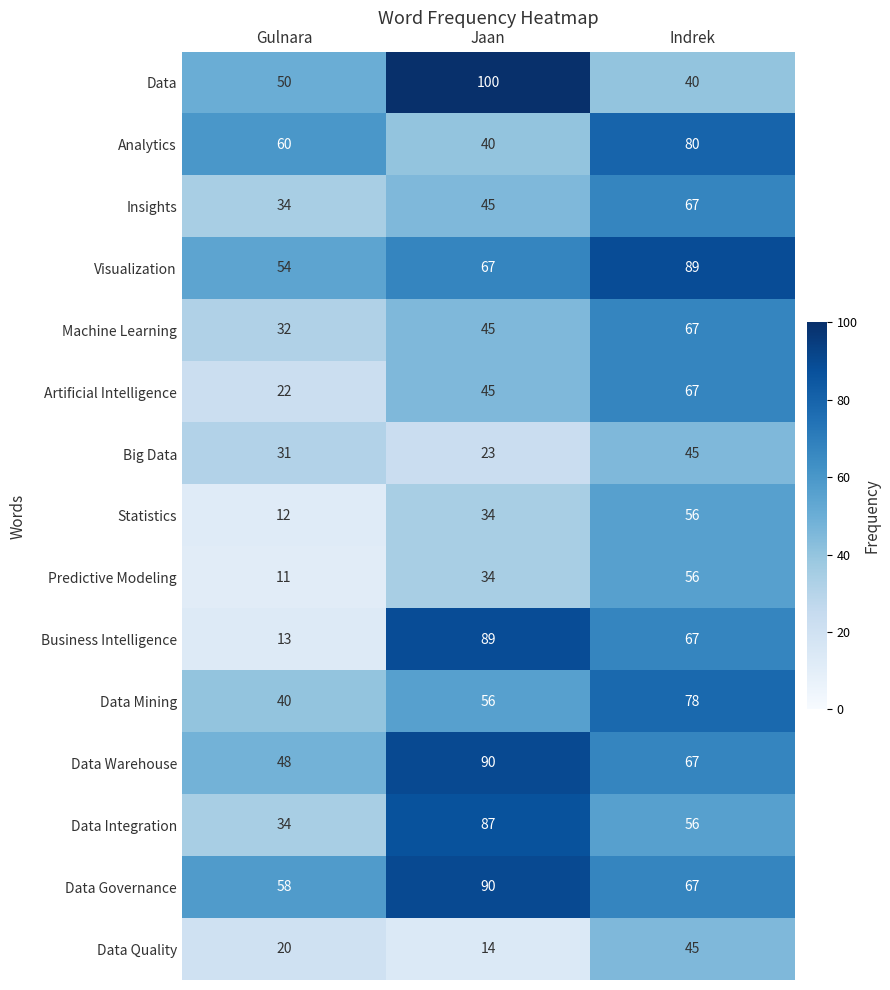

Is it true that Statistics equals 57 at Jaan?

False